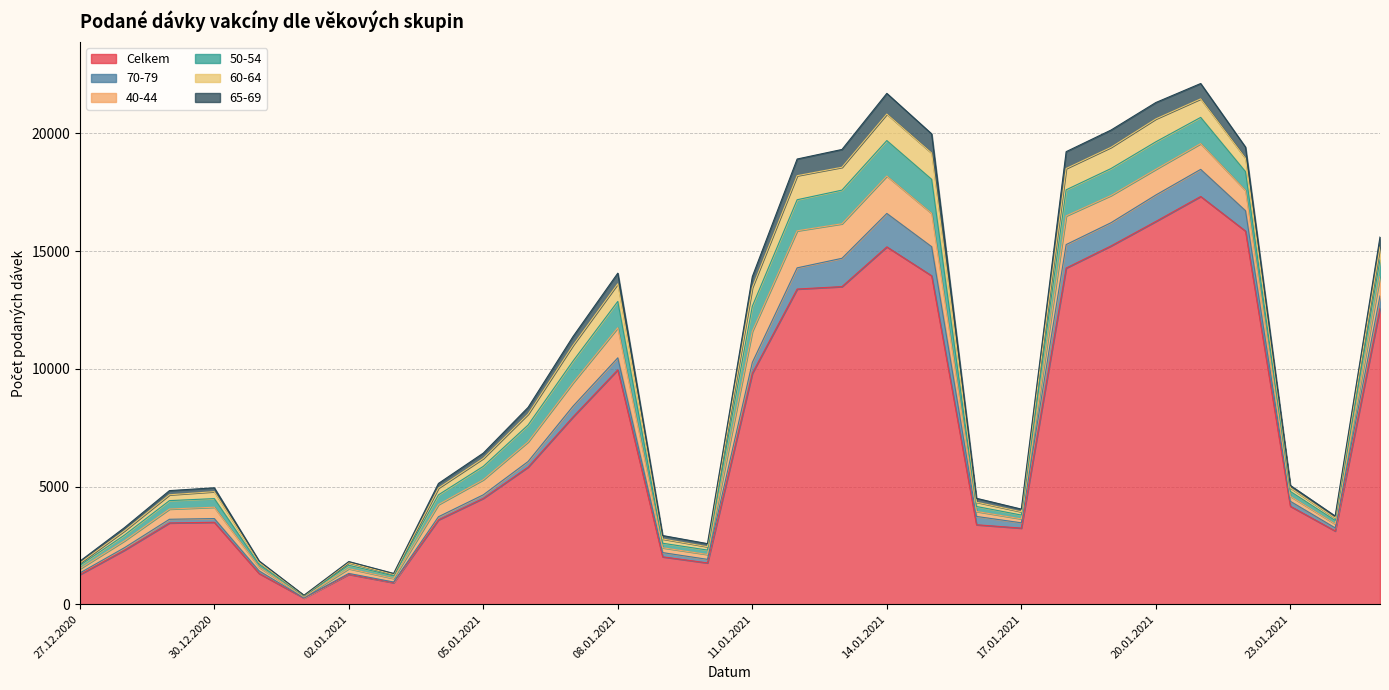

What is the label of the 19th point from the left?

14.01.2021